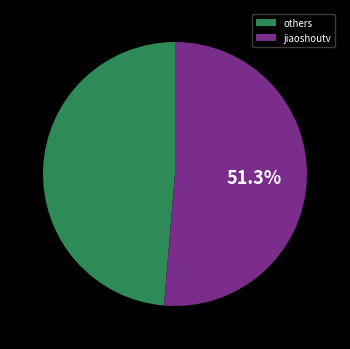

Is the sum of jiaoshoutv and others greater than half?

Yes